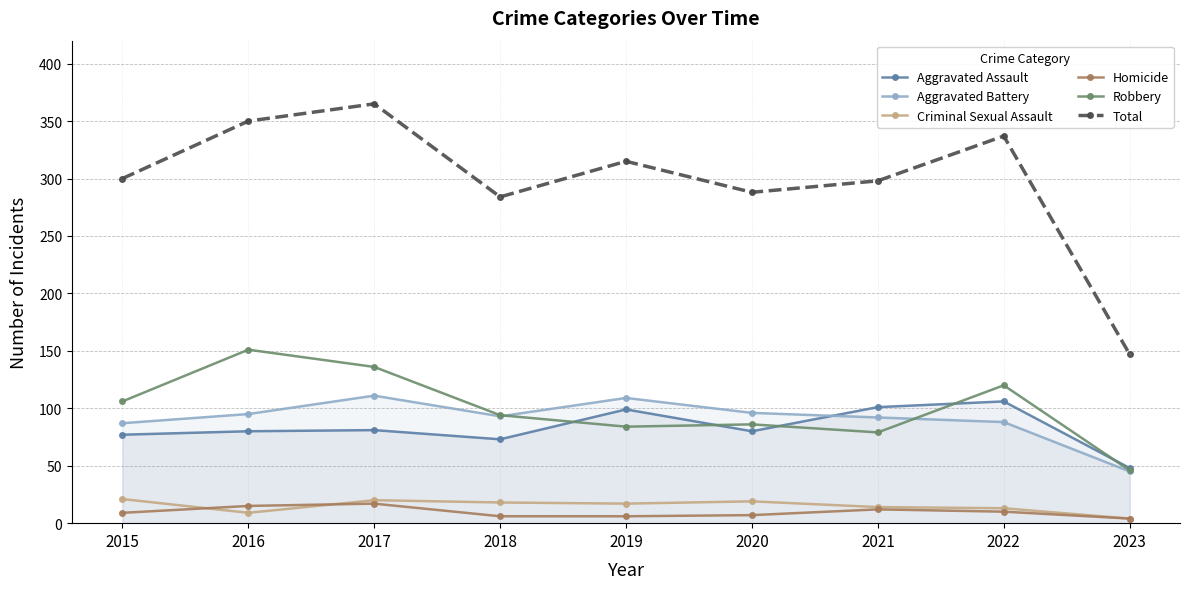

Reading left to right, transcribe all the data shown in this chart.

Aggravated Assault: 2015=77	2016=80	2017=81	2018=73	2019=99	2020=80	2021=101	2022=106	2023=48
Aggravated Battery: 2015=87	2016=95	2017=111	2018=93	2019=109	2020=96	2021=92	2022=88	2023=45
Criminal Sexual Assault: 2015=21	2016=9	2017=20	2018=18	2019=17	2020=19	2021=14	2022=13	2023=4
Homicide: 2015=9	2016=15	2017=17	2018=6	2019=6	2020=7	2021=12	2022=10	2023=4
Robbery: 2015=106	2016=151	2017=136	2018=94	2019=84	2020=86	2021=79	2022=120	2023=46
Total: 2015=300	2016=350	2017=365	2018=284	2019=315	2020=288	2021=298	2022=337	2023=147